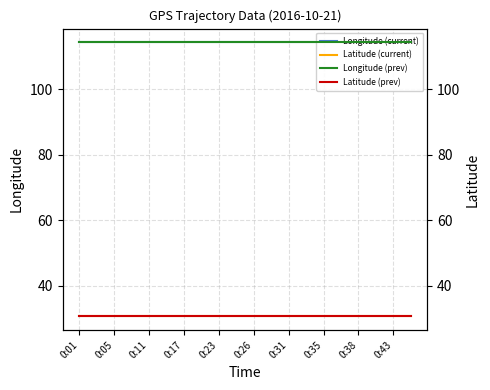

Reading left to right, transcribe all the data shown in this chart.

Longitude (current): 114.4	114.4	114.4	114.4	114.4	114.4	114.4	114.4	114.4	114.4	114.4	114.4	114.4	114.4	114.4	114.4	114.4	114.4	114.4	114.4
Latitude (current): 30.7	30.7	30.7	30.7	30.7	30.7	30.7	30.7	30.7	30.7	30.7	30.7	30.7	30.7	30.7	30.7	30.7	30.7	30.7	30.7
Longitude (prev): 114.4	114.4	114.4	114.4	114.4	114.4	114.4	114.4	114.4	114.4	114.4	114.4	114.4	114.4	114.4	114.4	114.4	114.4	114.4	114.4
Latitude (prev): 30.7	30.7	30.7	30.7	30.7	30.7	30.7	30.7	30.7	30.7	30.7	30.7	30.7	30.7	30.7	30.7	30.7	30.7	30.7	30.7